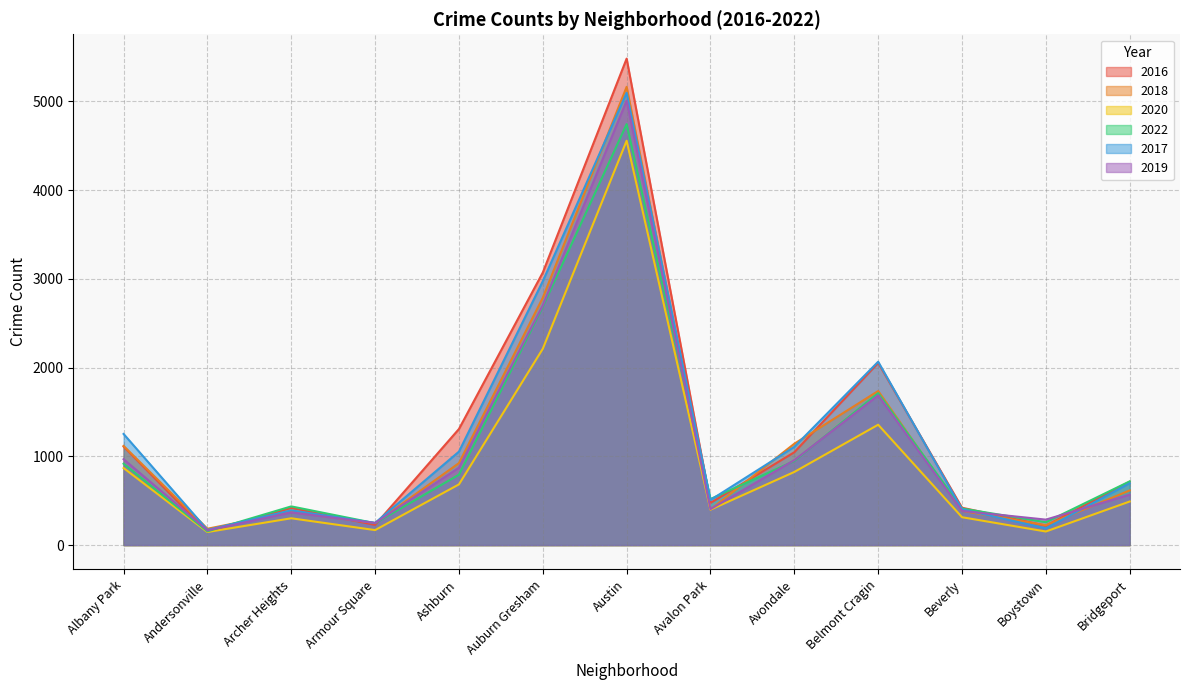

How many categories are shown in the chart?

13